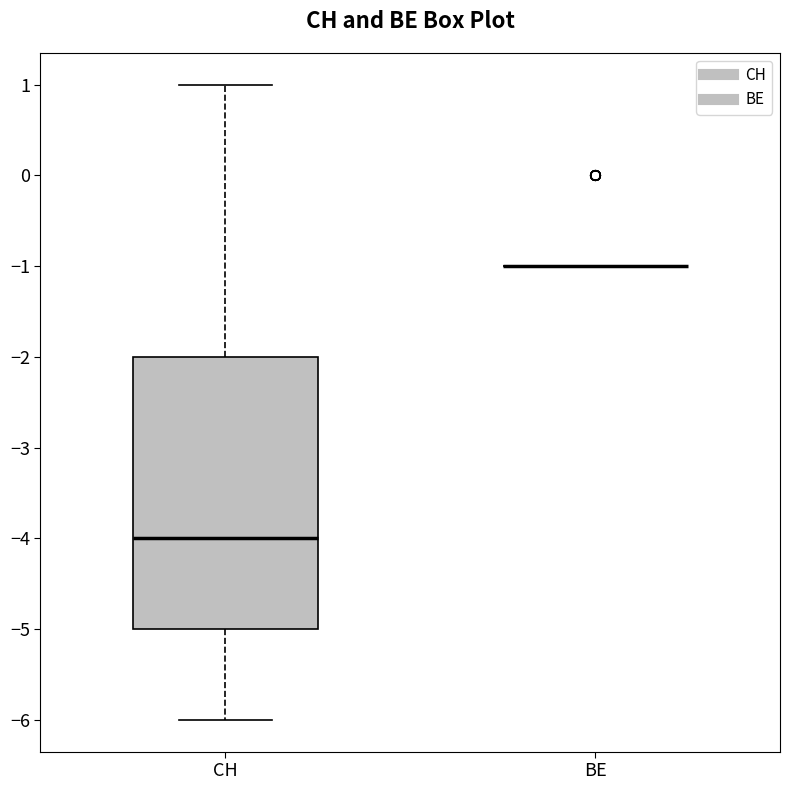

Reading left to right, read every box against the y-axis: the position of its median line, the range the box covers, and the ends of its whiskers. The values are not printed on the chart, so give them approximately, as read against the axis.

CH: median -4, box -5 to -2, whiskers -6 to 1
BE: box collapsed to a line at -1, whiskers -1 to -1